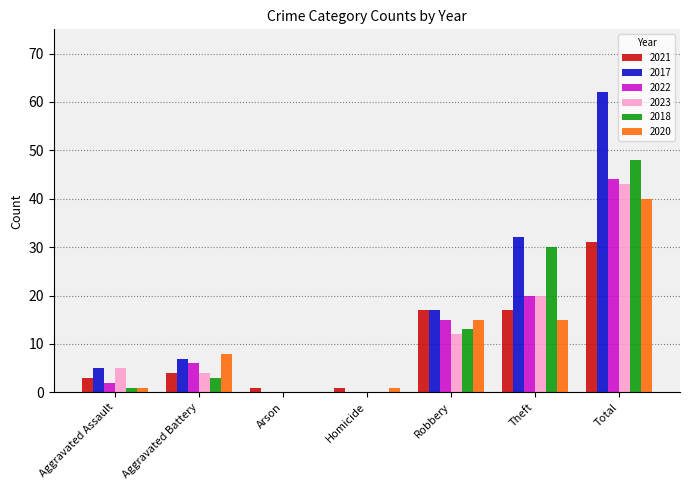

What are all the series names shown in the legend?

2021, 2017, 2022, 2023, 2018, 2020